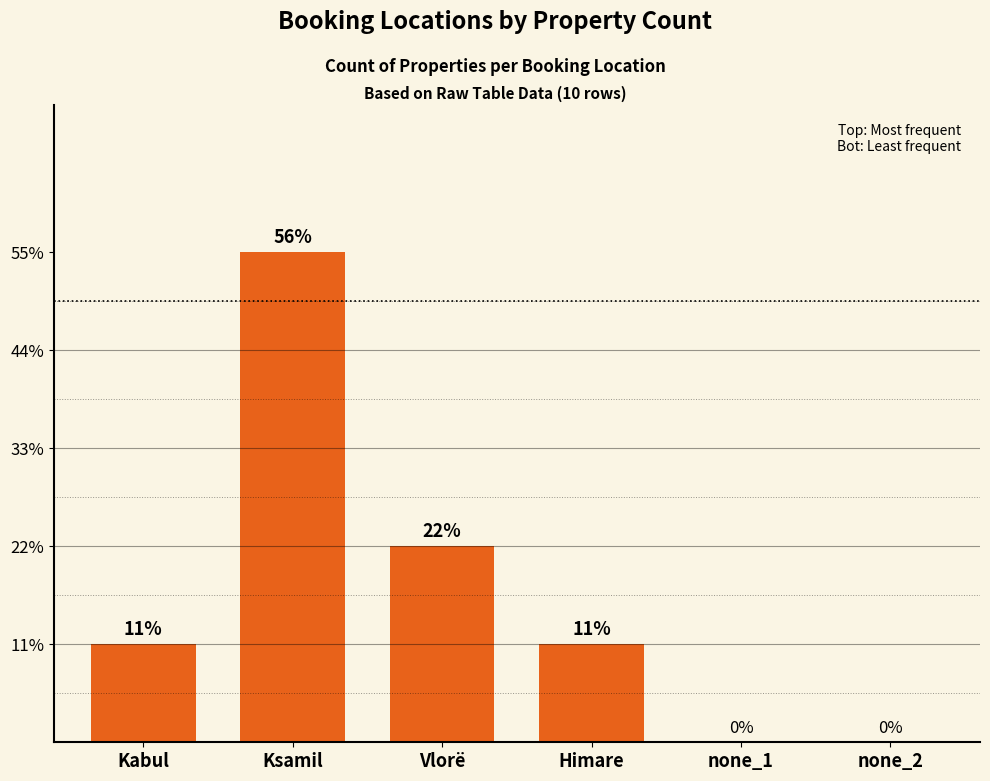

True or false: the data shows 5 at Ksamil.

True